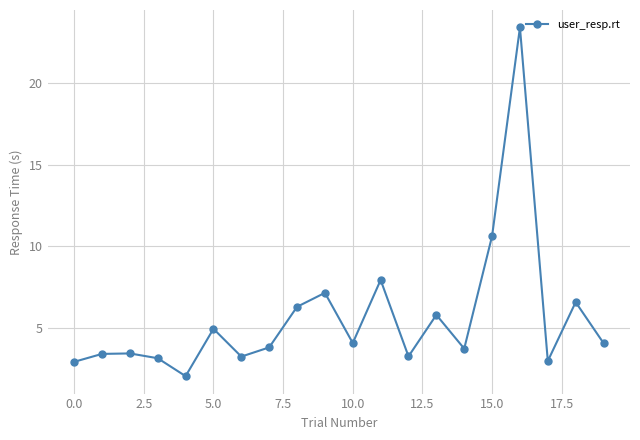

What is the maximum value shown in the chart?

23.4